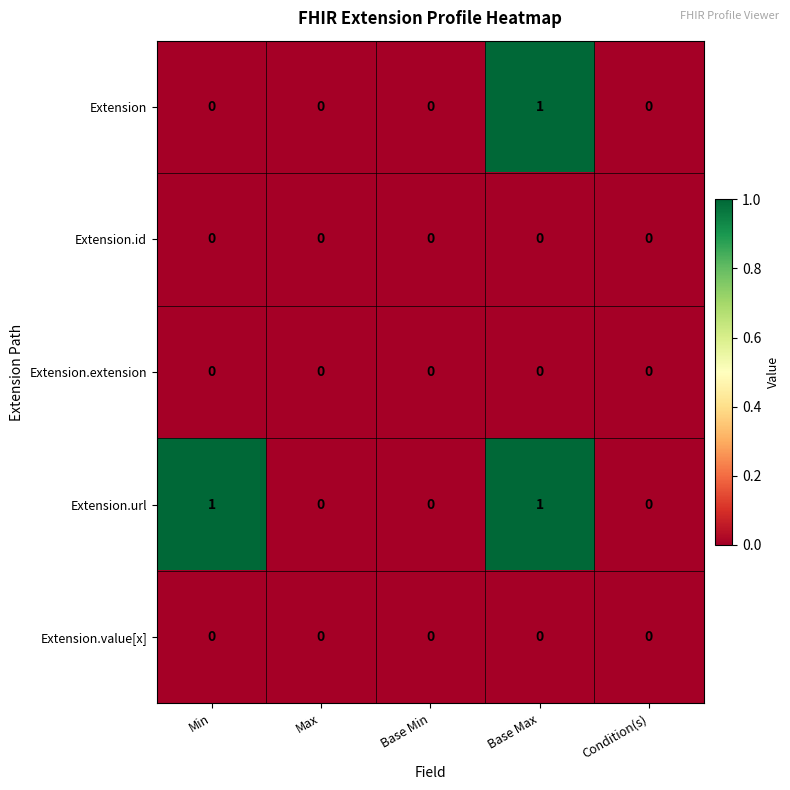

True or false: Extension.id has a value of 0 at Max.

True